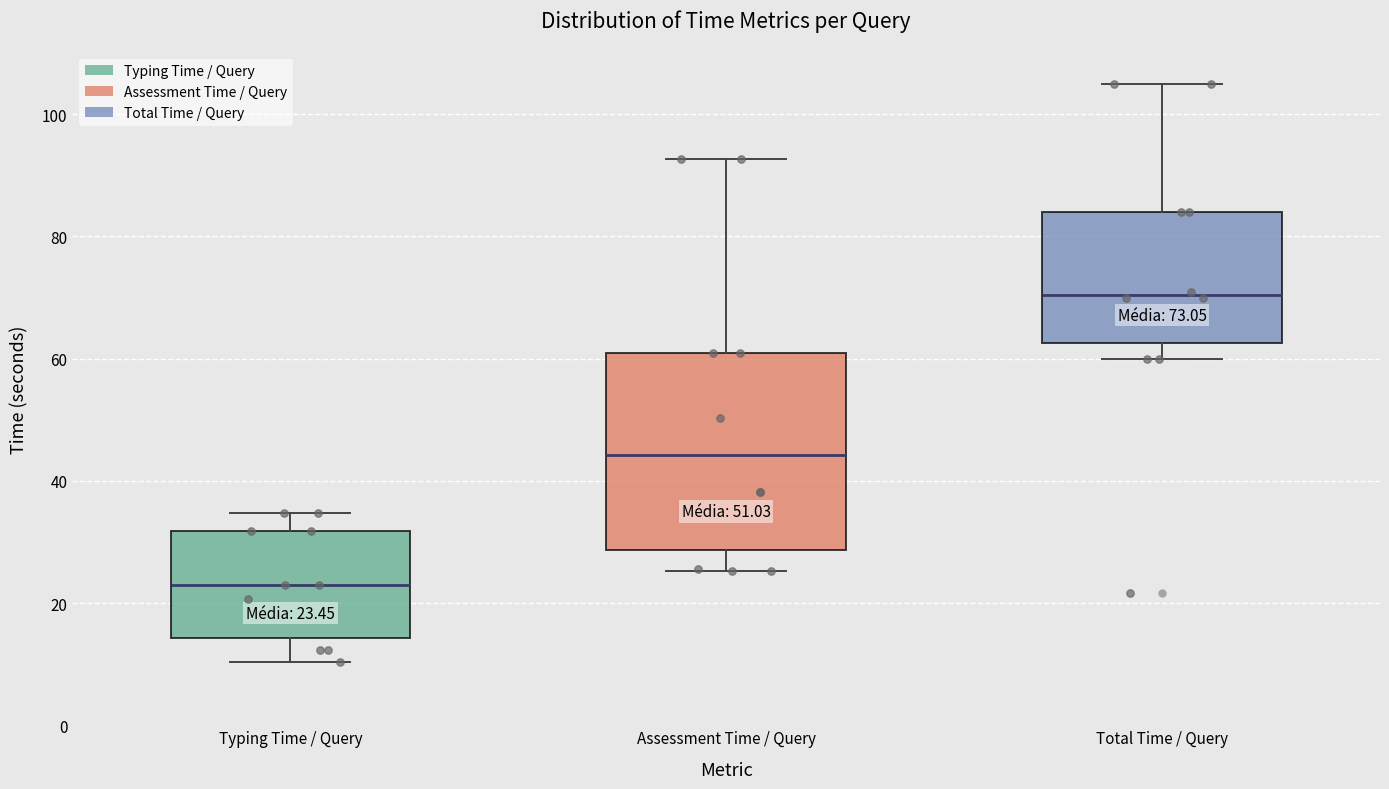

Comparing the boxes themselves (not the whiskers), which one is the tallest?

Assessment Time / Query